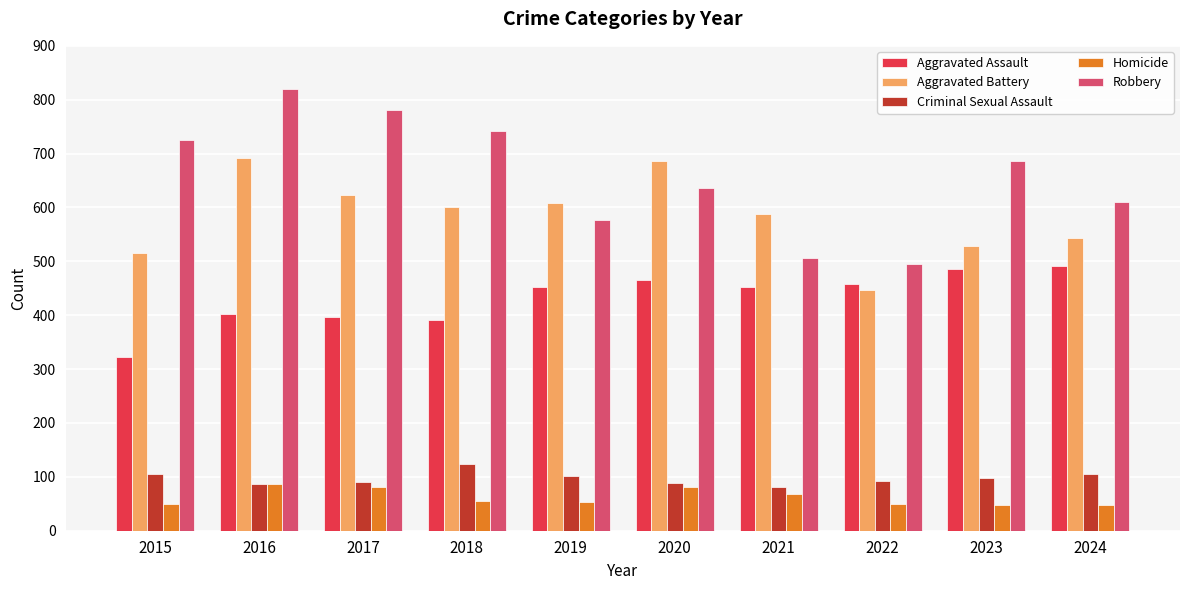

What is the value of the Aggravated Assault bar at the 4th from the left?

392